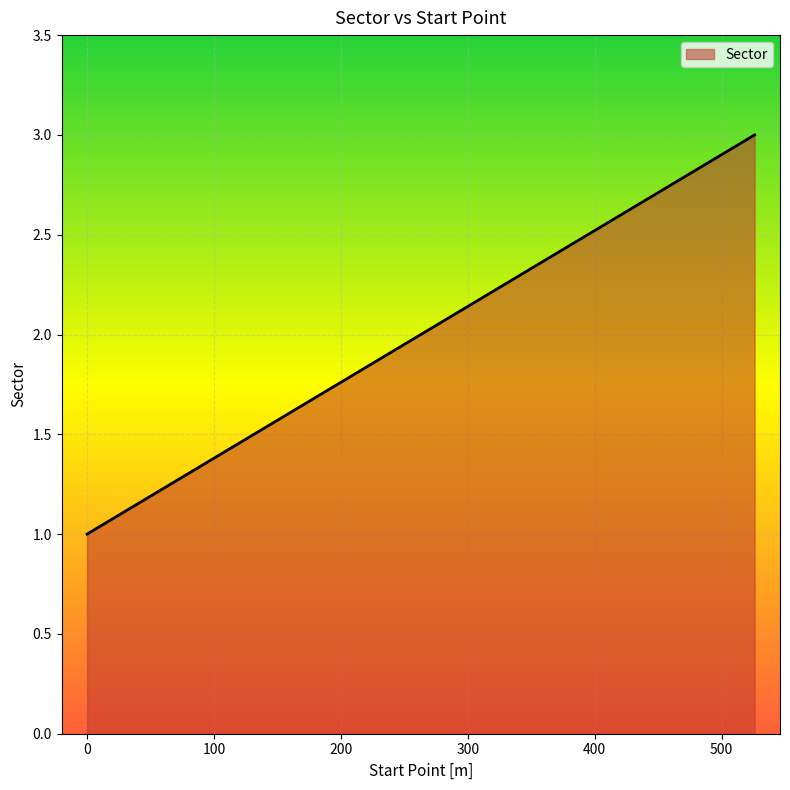

Reading right to left, what are all the values shown in this chart?

3	2	1